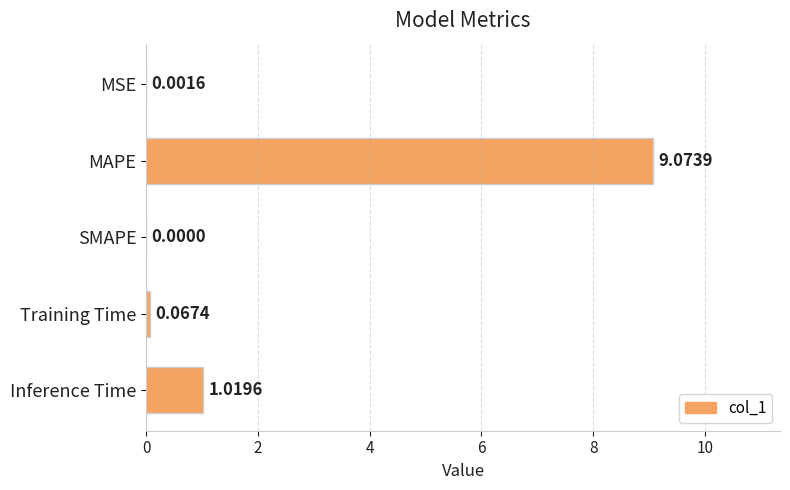

Which has a higher value, MSE or MAPE?

MAPE